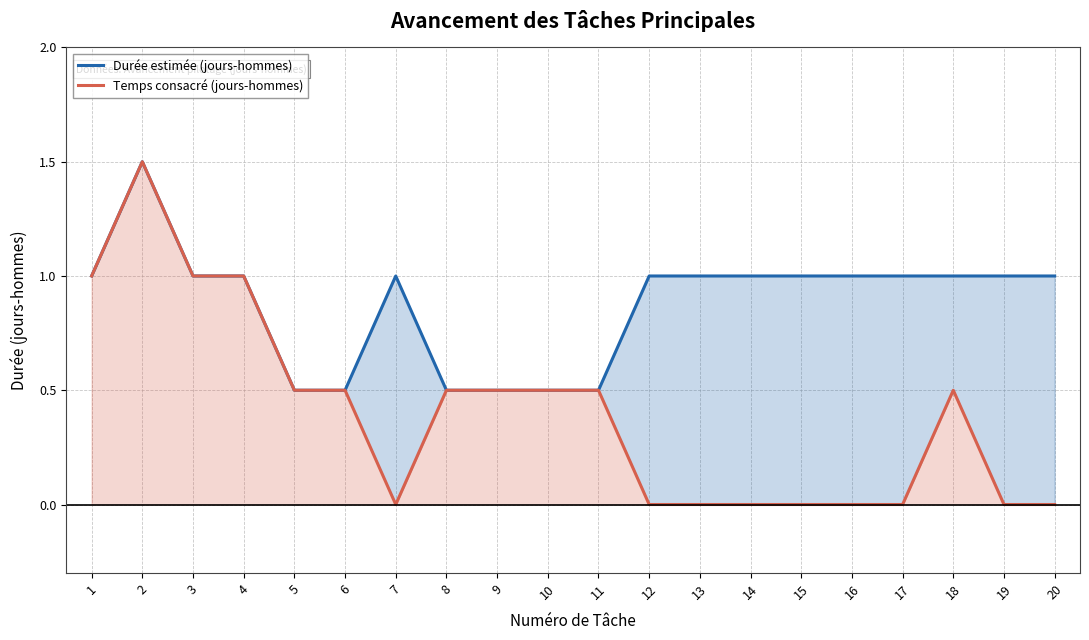

At which category is the sum across all series the highest?

2